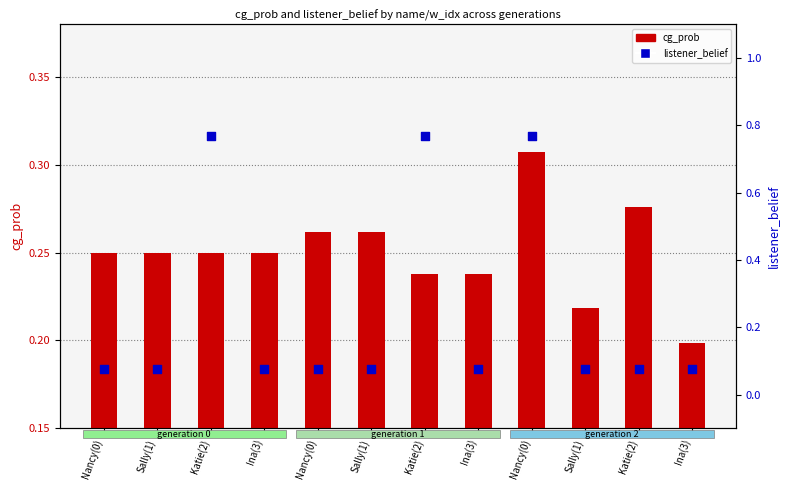

Which series contains the lowest Y value?

listener_belief